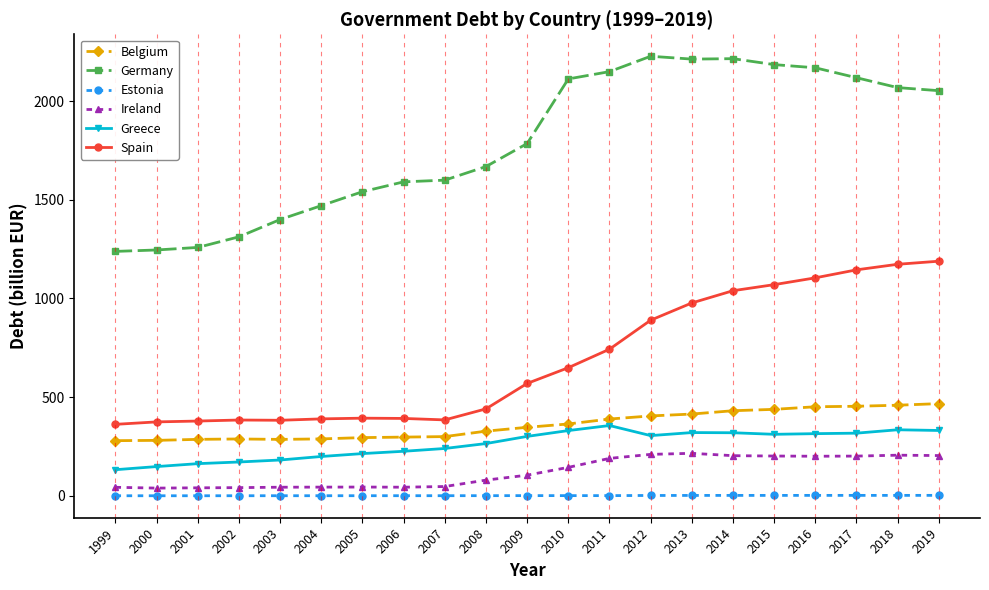

Between 2007 and 2012, which series saw the biggest shift?

Germany